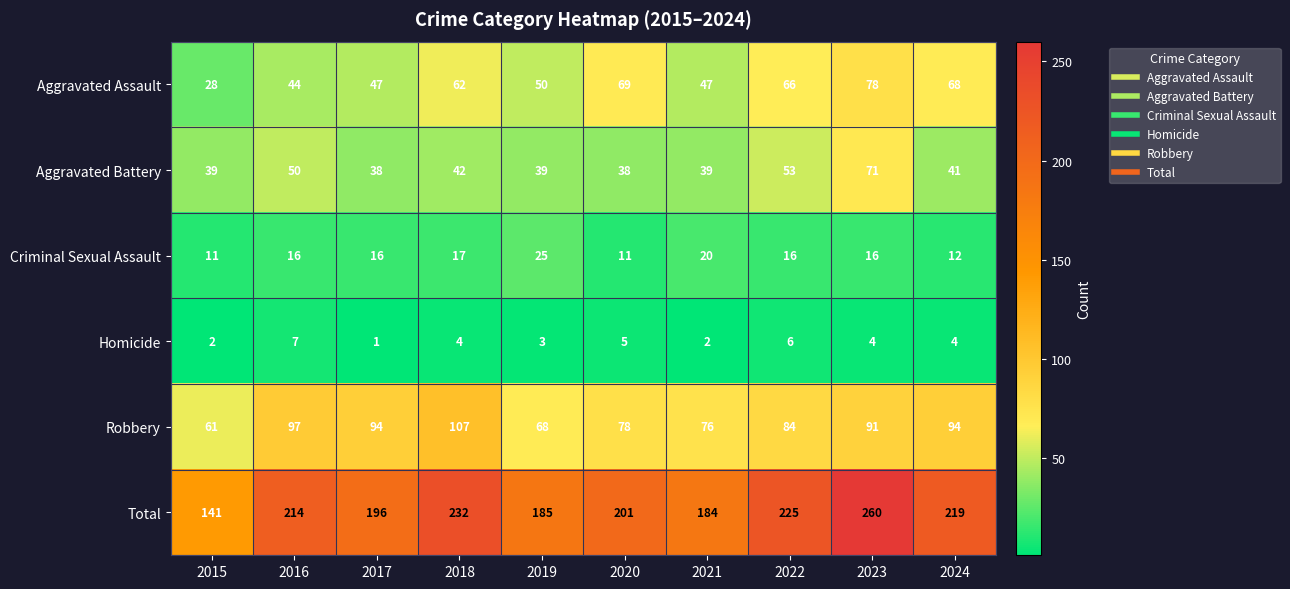

Rank the series at 2022 from highest to lowest value.

Total, Robbery, Aggravated Assault, Aggravated Battery, Criminal Sexual Assault, Homicide